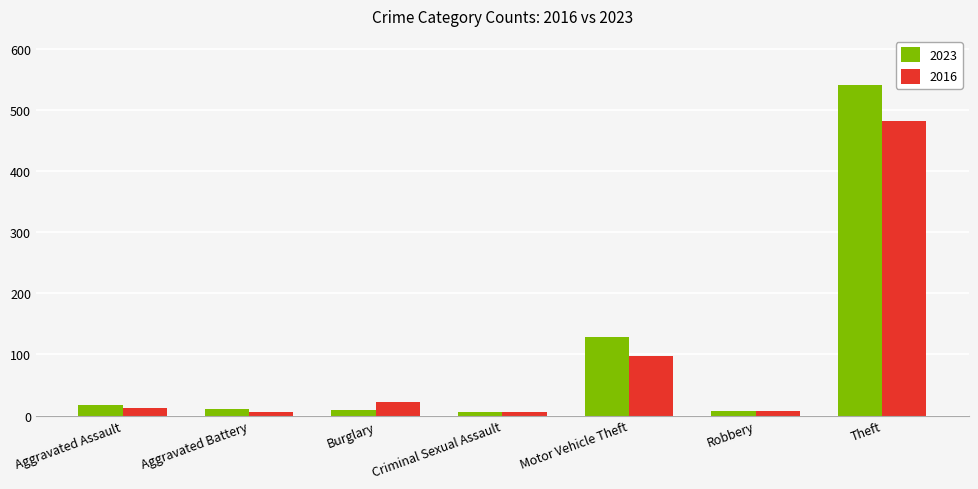

At how many categories does at least one series exceed 184?

1